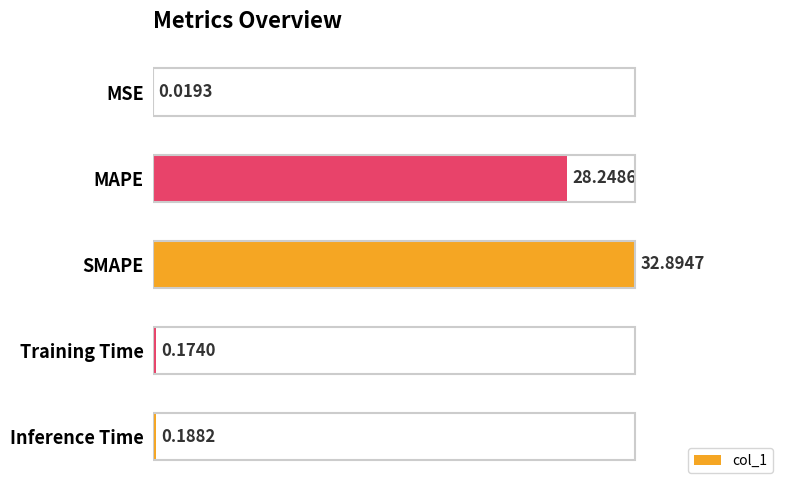

What is the change in value from MSE to MAPE?

+28.2